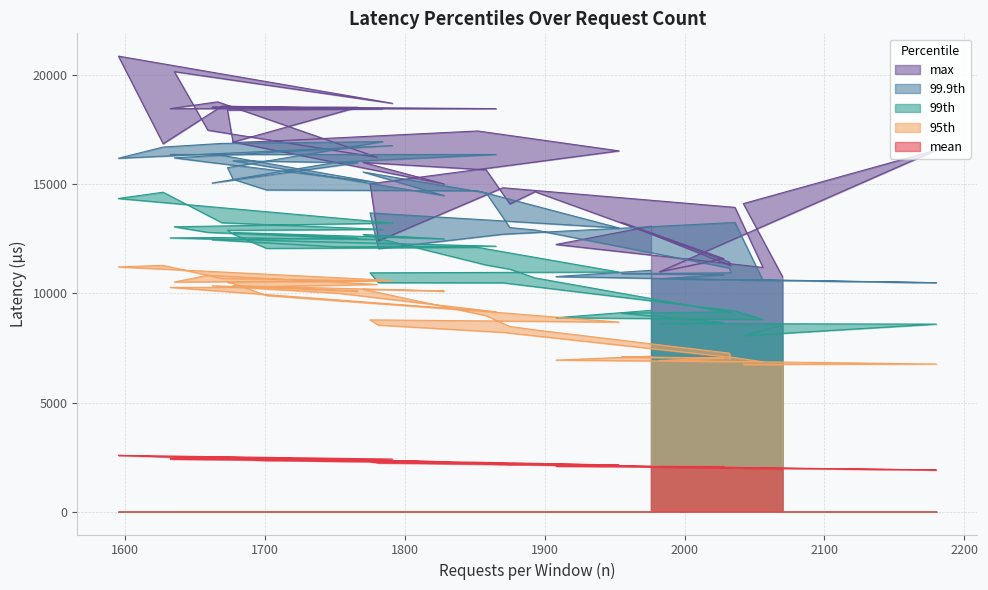

How many interior local valleys does the 95th series have?

8